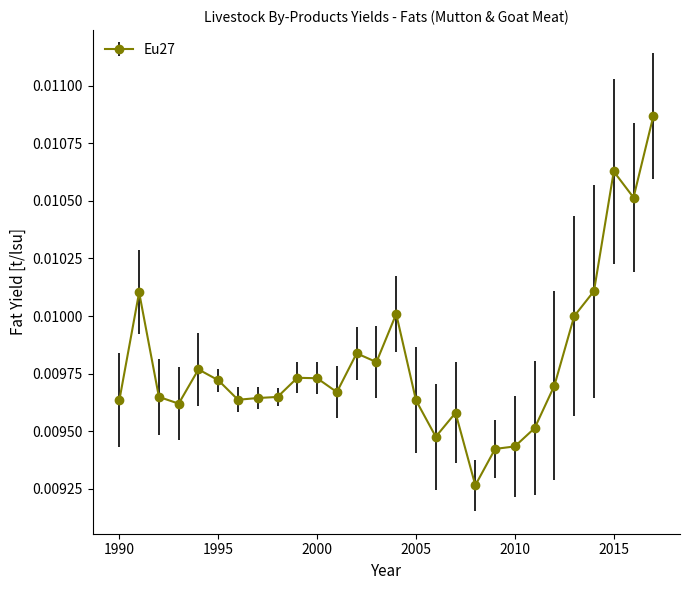

How many values are between 0 and 1?

28